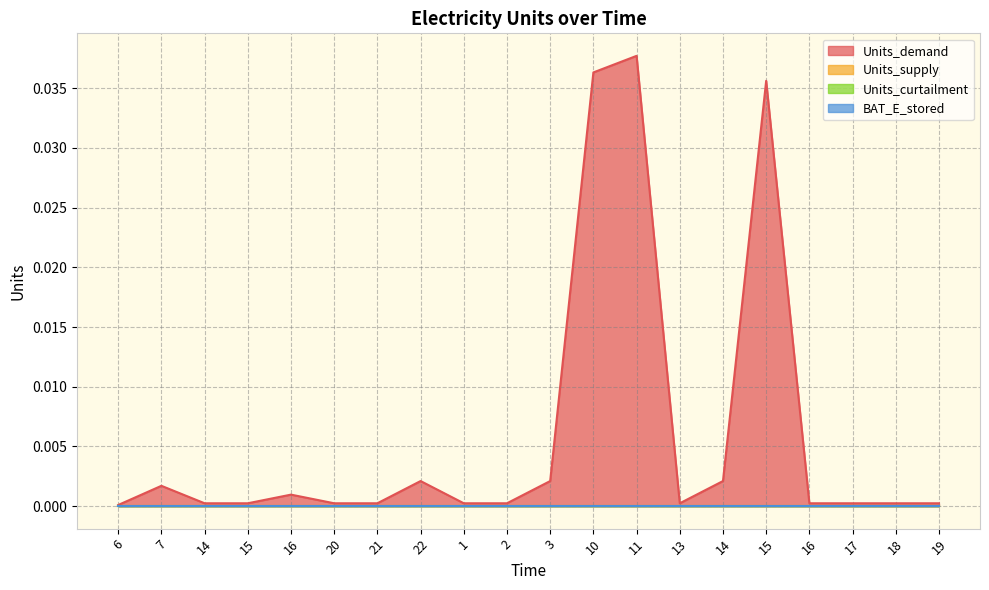

At which label is BAT_E_stored closest to 0?

6